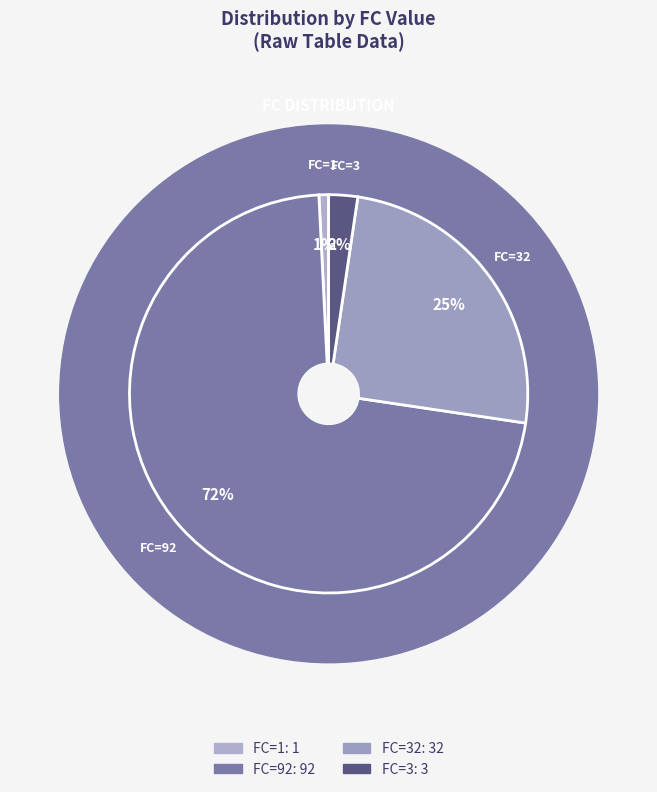

Is there any slice that represents more than half of the pie?

Yes